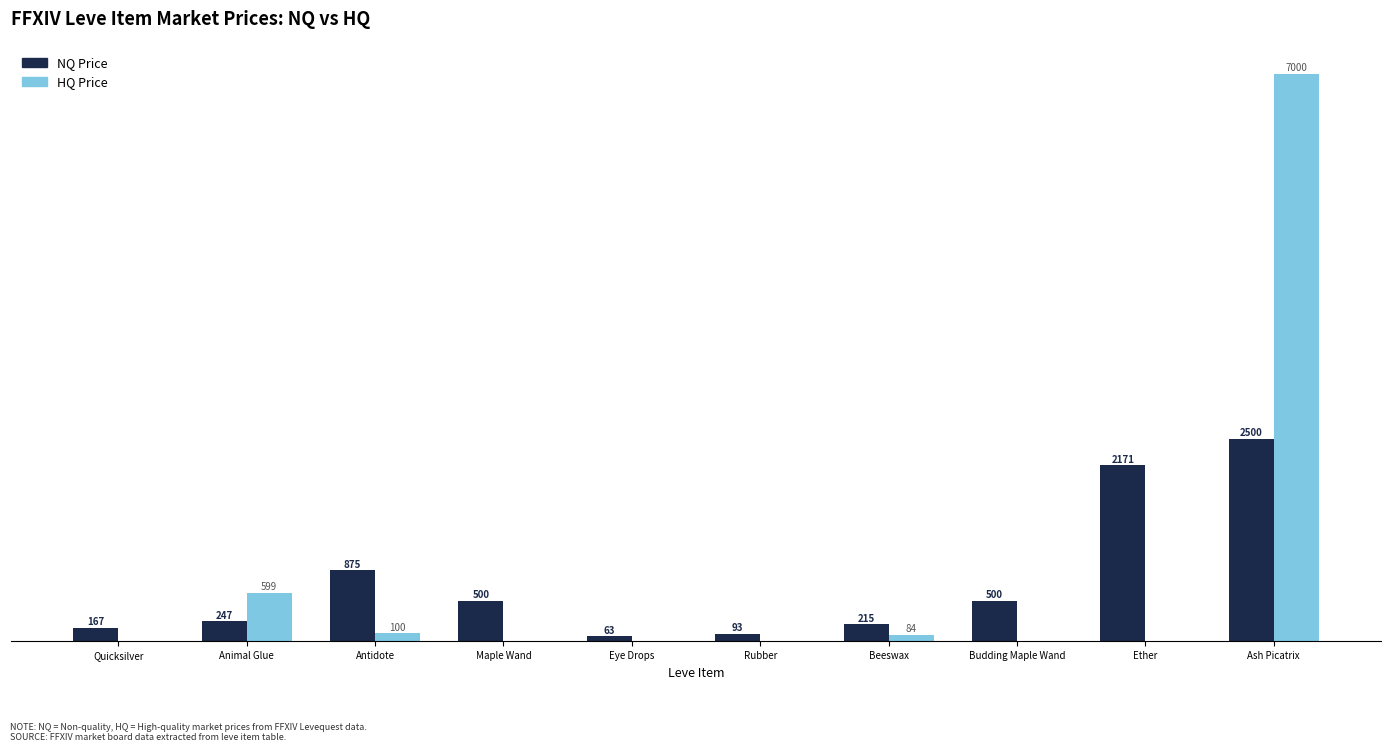

Between Eye Drops and Rubber, which series saw the biggest shift?

NQ Price